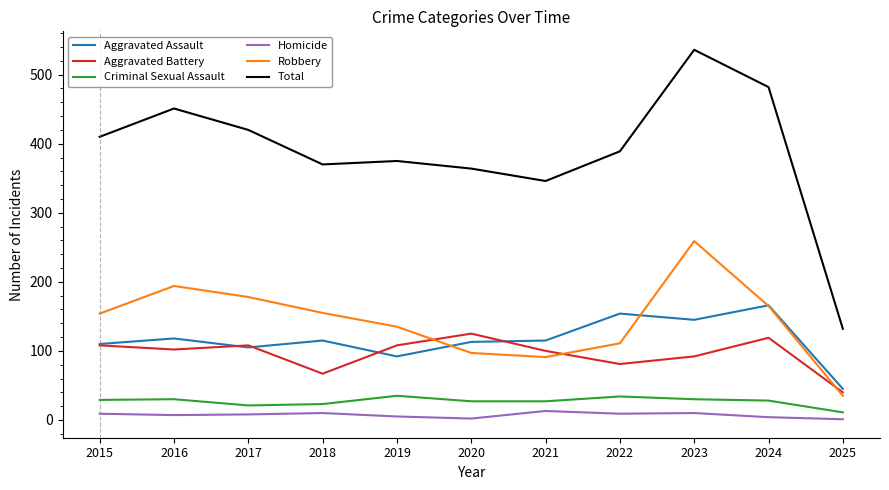

Rank the series by their maximum value, from highest to lowest.

Total, Robbery, Aggravated Assault, Aggravated Battery, Criminal Sexual Assault, Homicide